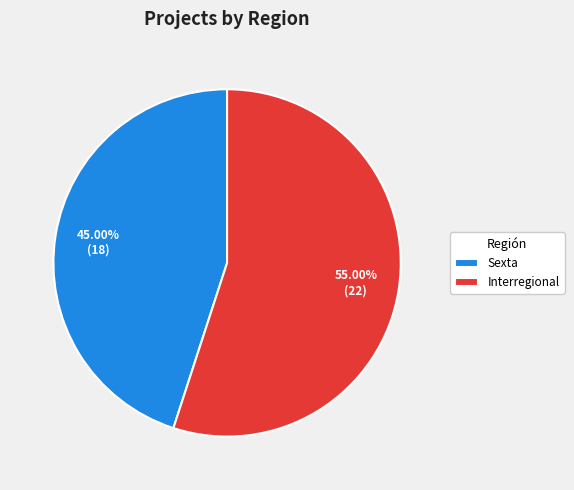

What percentage do Interregional and Sexta together represent?

100.0%